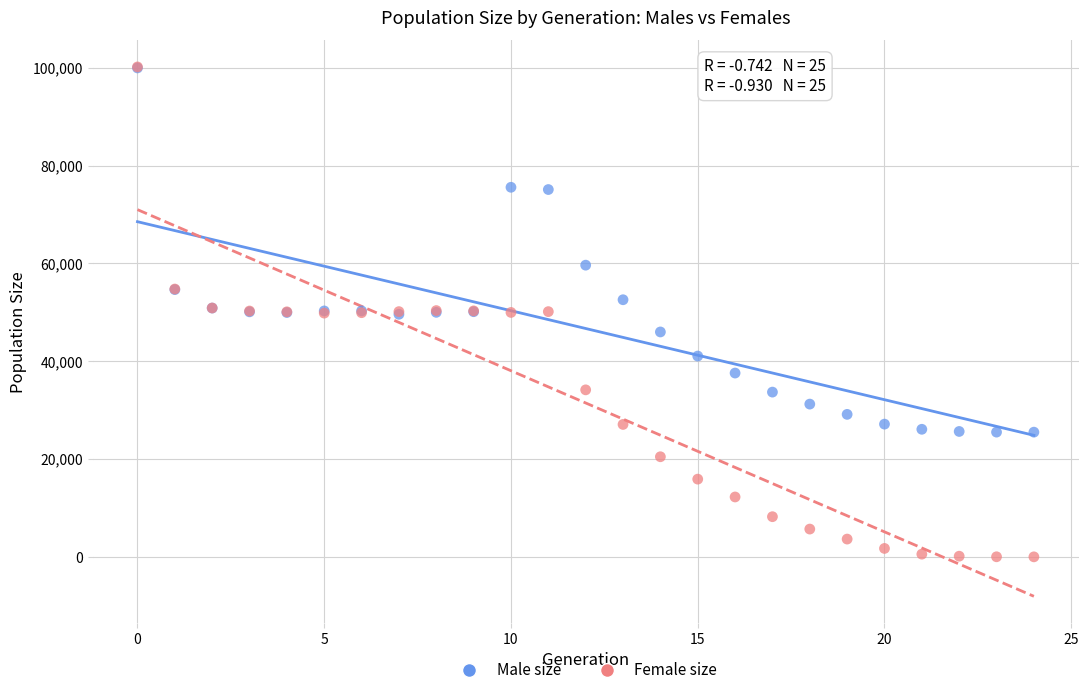

Which series contains the lowest Y value?

Female size